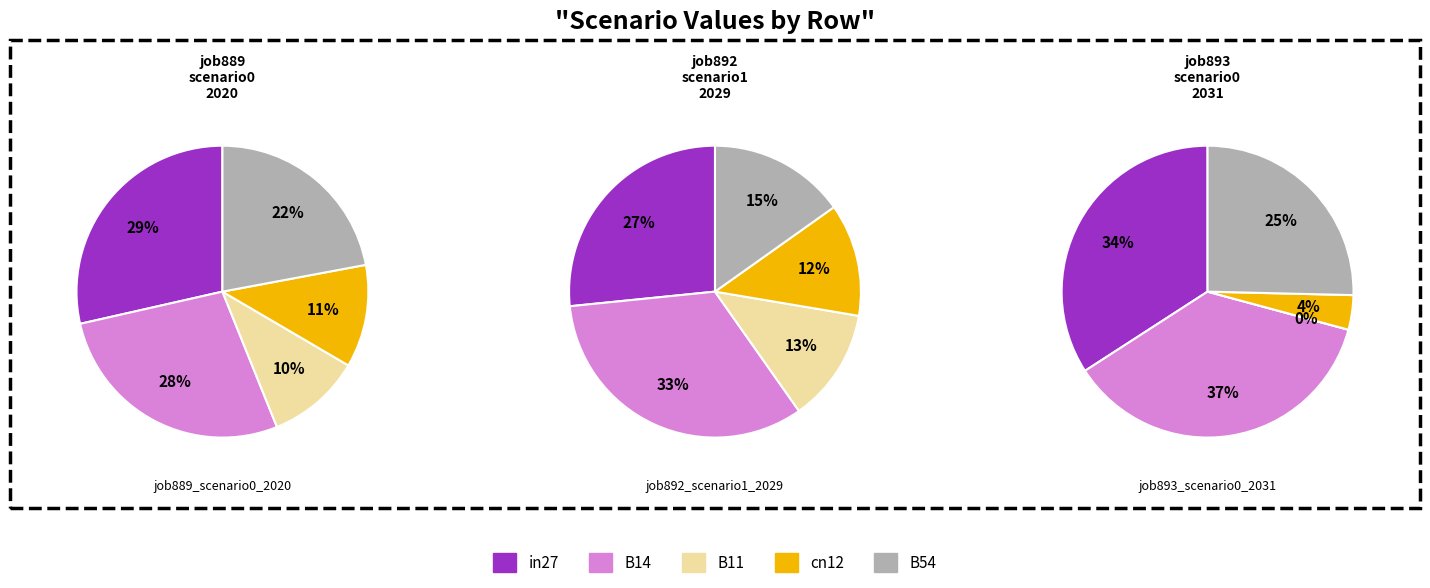

How many slices are in this pie chart?

5